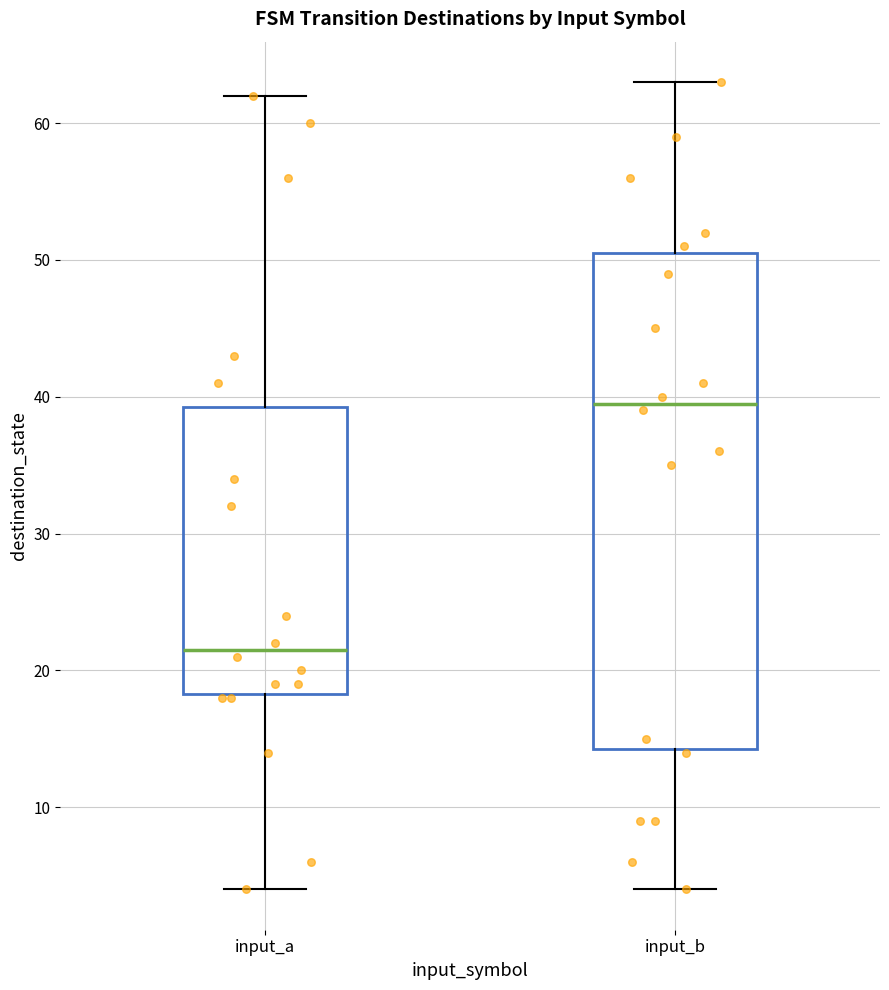

Where is the upper edge of the box for input_a on the y-axis? The values are not printed on the chart, so give them approximately, as read against the axis.

39